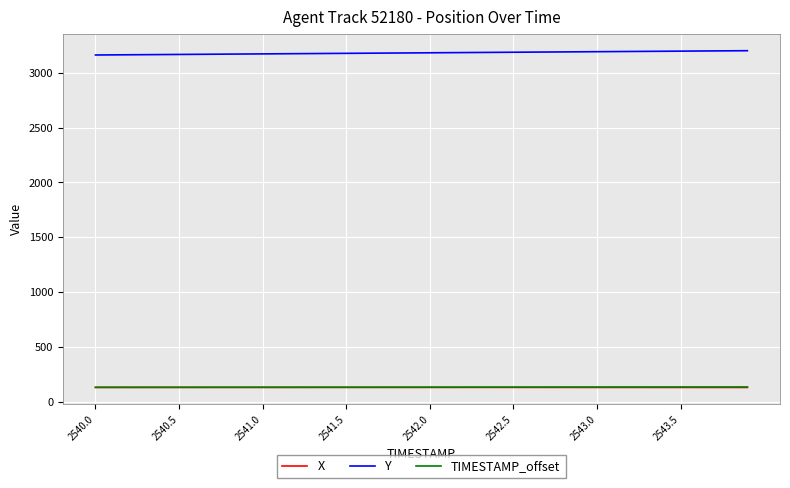

What is the smallest value displayed?

128.7